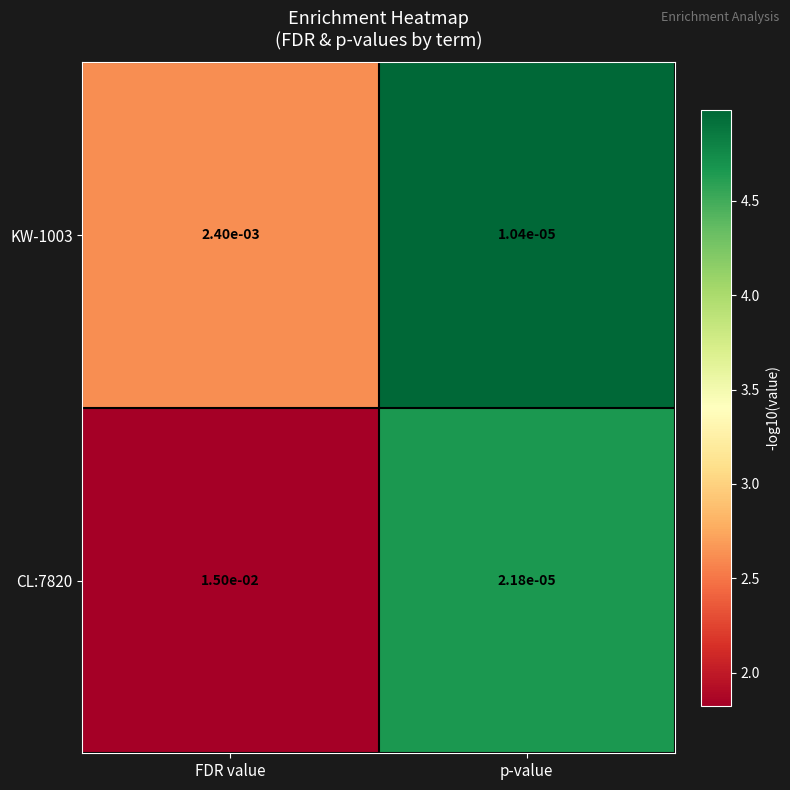

Where is CL:7820 nearest to the value 0?

p-value